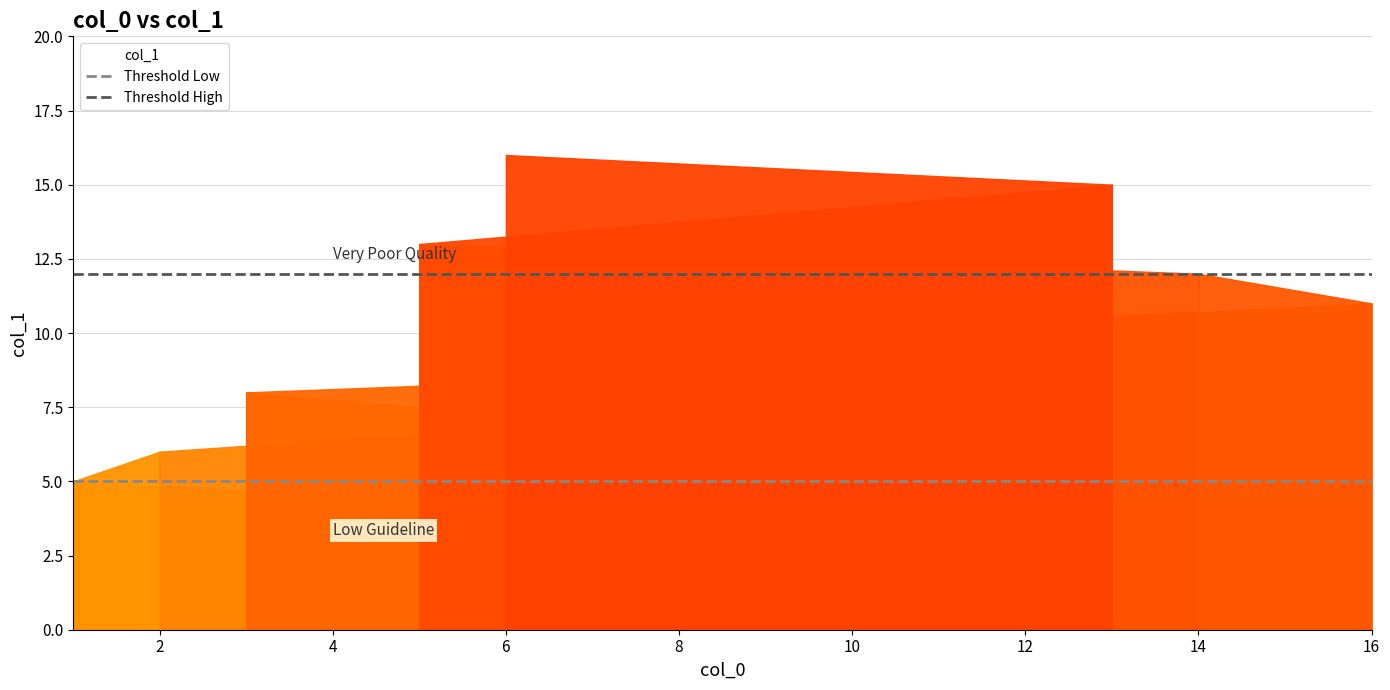

What is the sum of all Threshold High values?

24